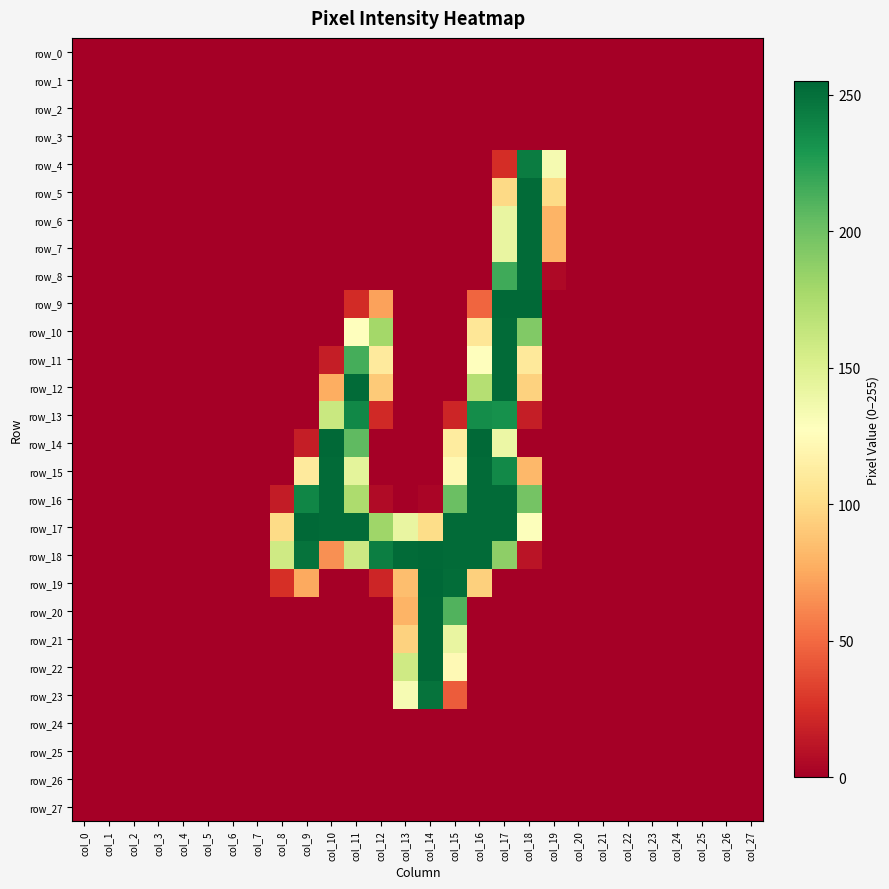

At how many categories does at least one series exceed 131?

12